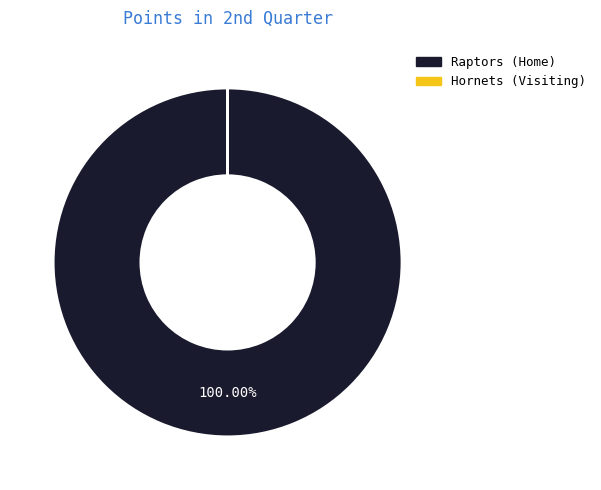

What is the largest slice in the pie chart?

Raptors (Home)